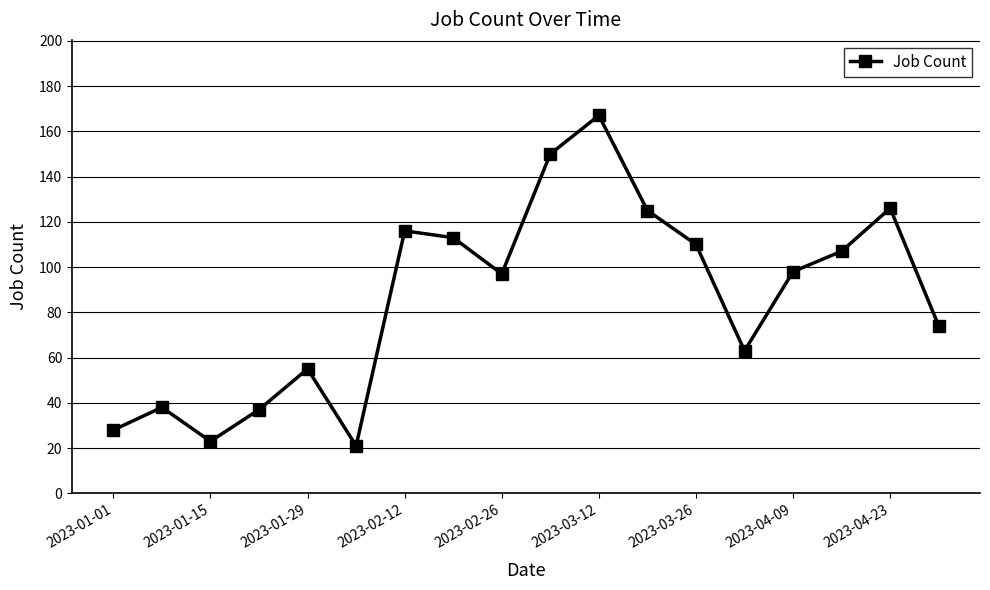

What is the value of the 18th point from the left?

74